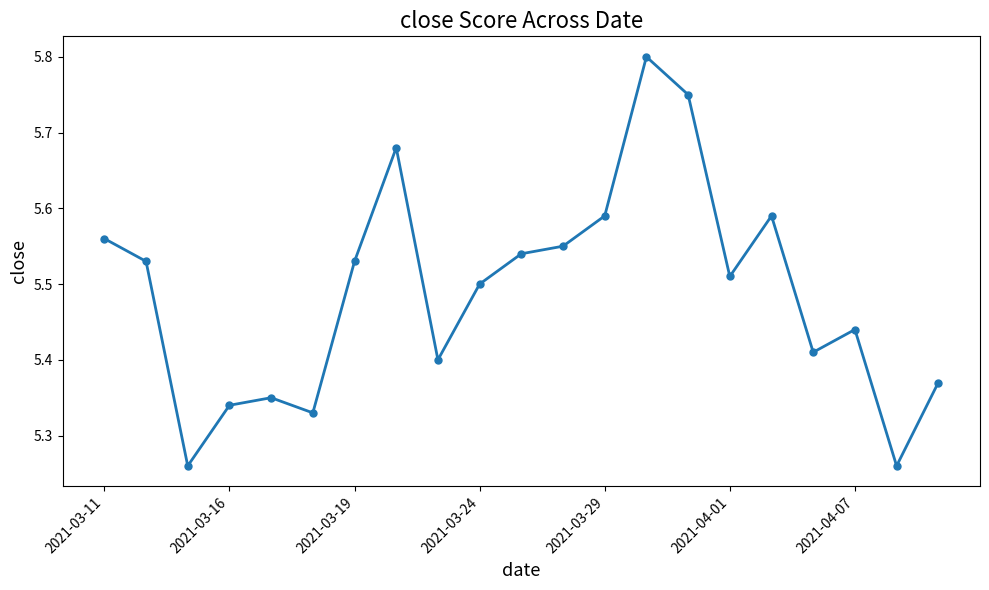

How many values are between 5 and 6?

21